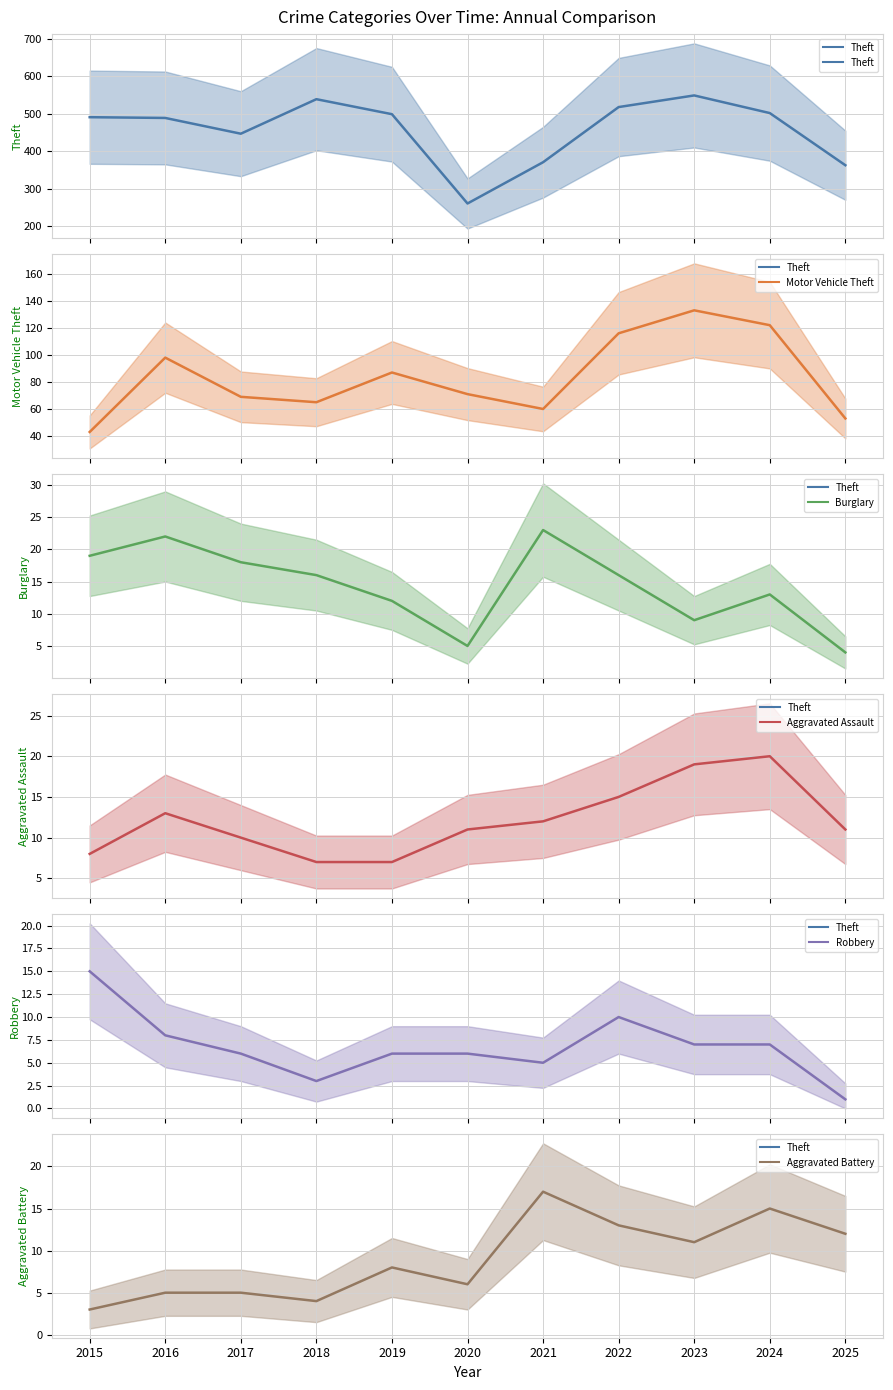

How many values in the Burglary series are below 16?

5